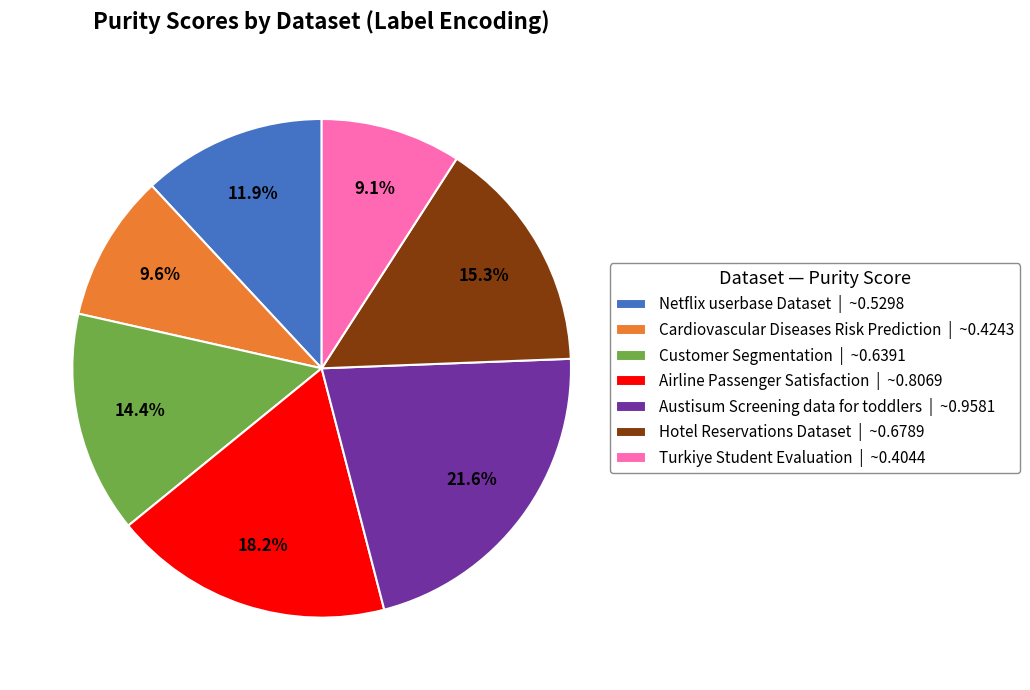

To the nearest percent, what portion does Airline Passenger Satisfaction represent?

18%